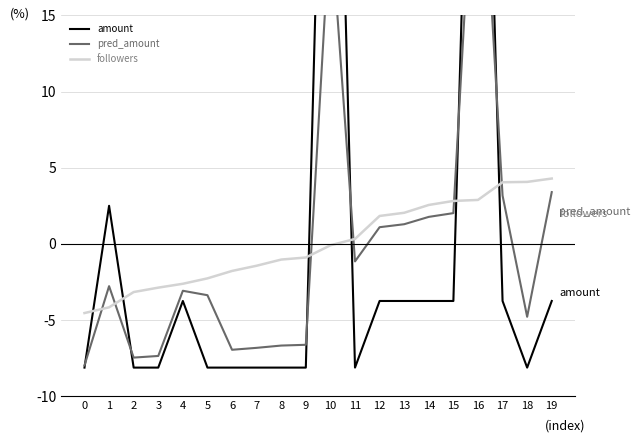

What is the difference between the pred_amount values at 19 and 14?

1.6